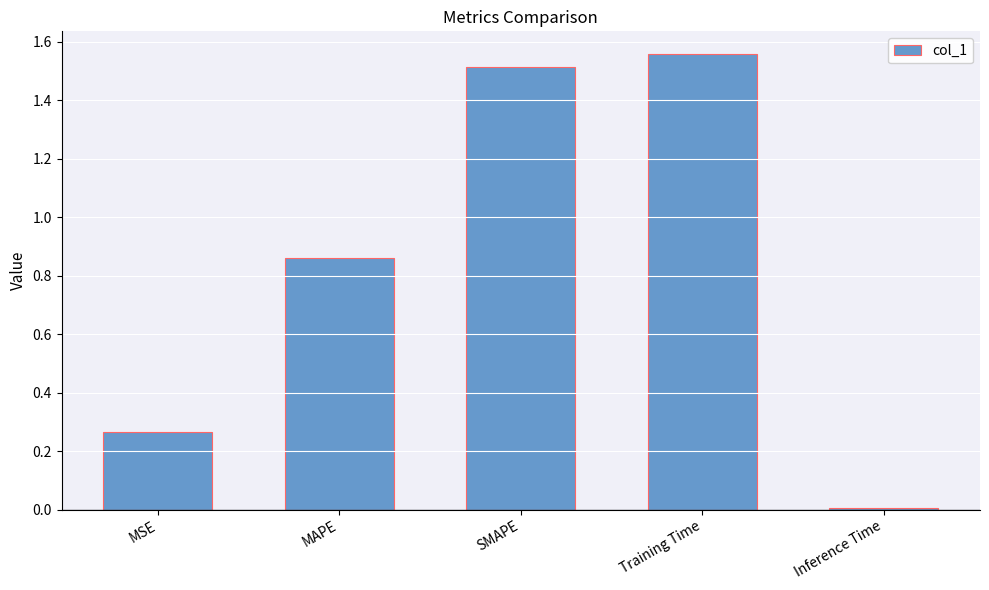

List the labels in order of value, smallest first.

Inference Time, MSE, MAPE, SMAPE, Training Time